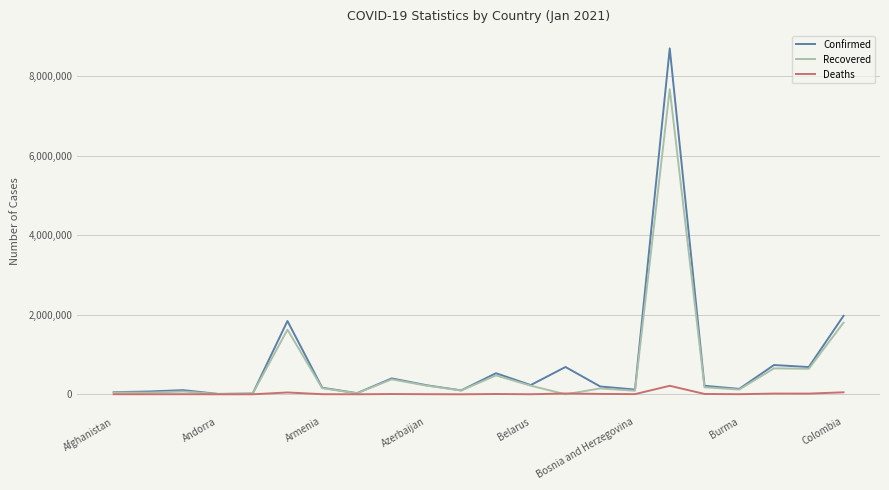

What is the highest value of the Deaths series?

214147